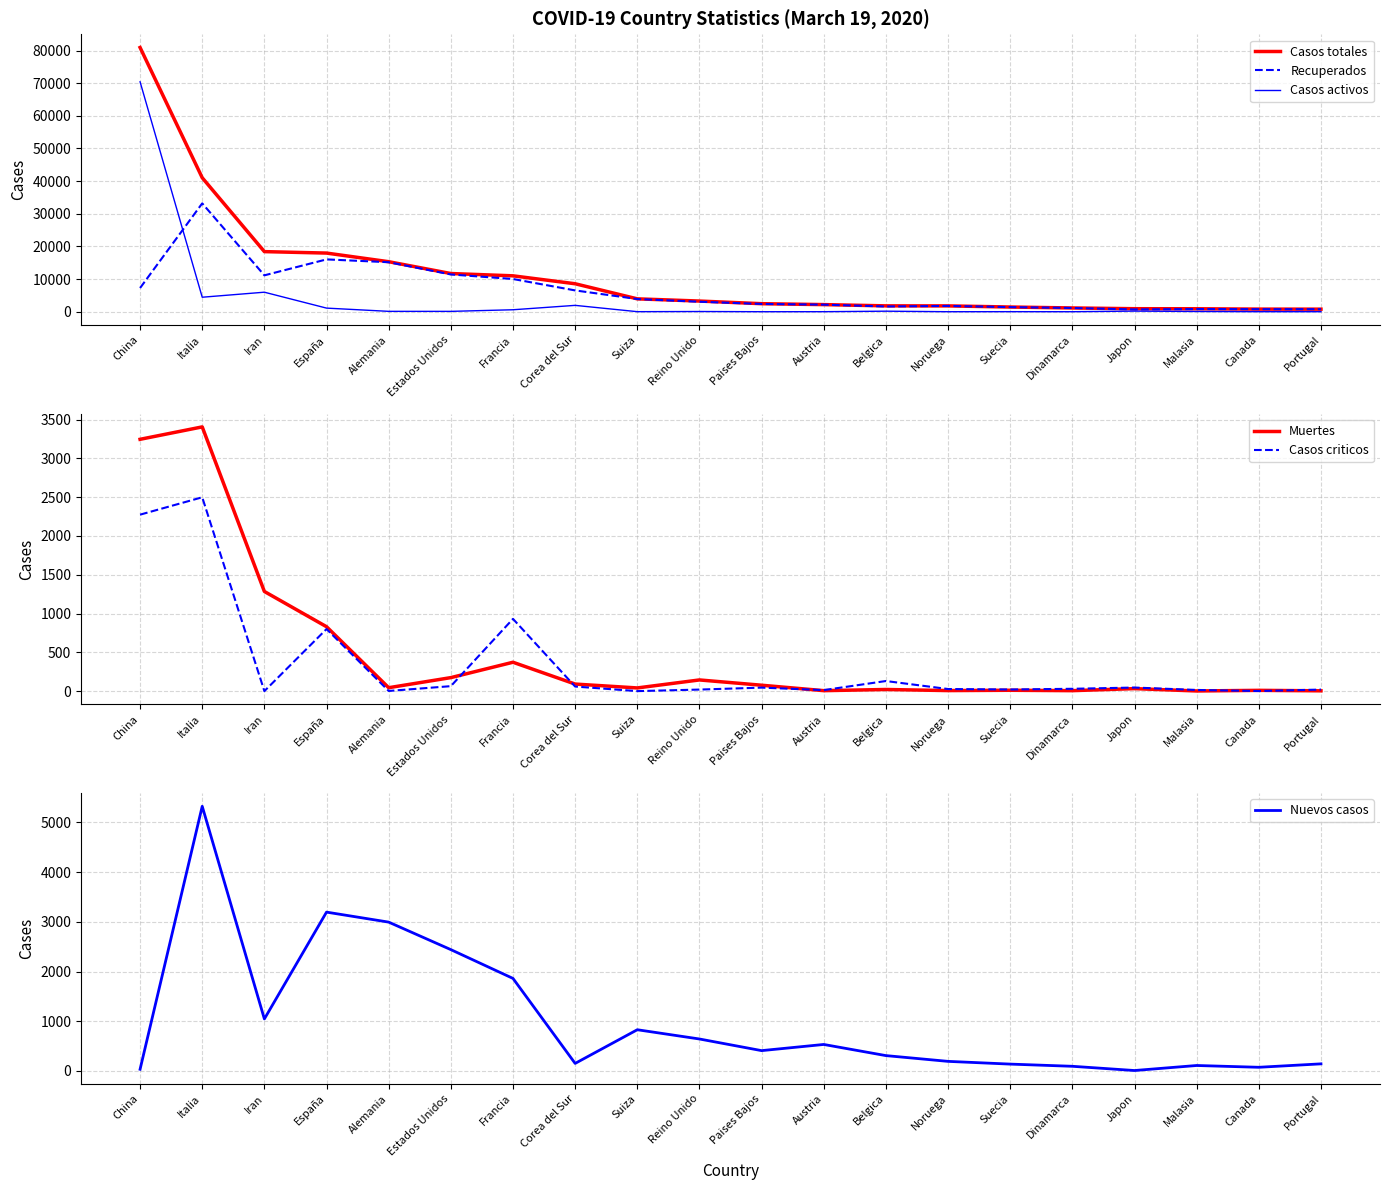

What are all the series names shown in the legend?

Casos totales, Recuperados, Casos activos, Muertes, Casos criticos, Nuevos casos